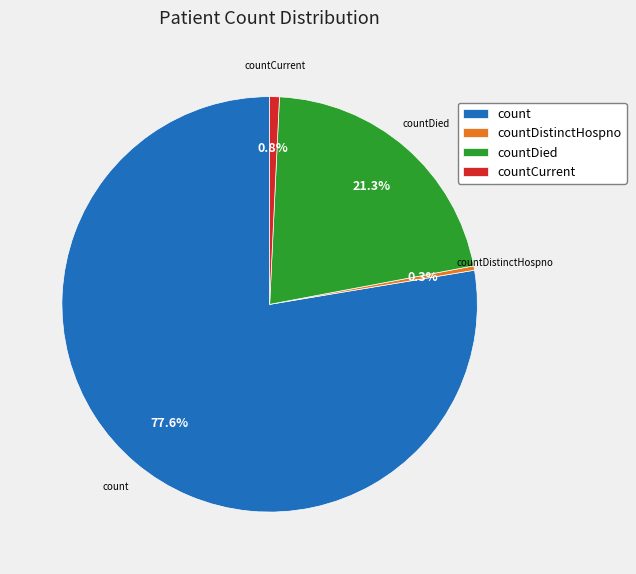

True or false: countDied accounts for 7% of the total.

False